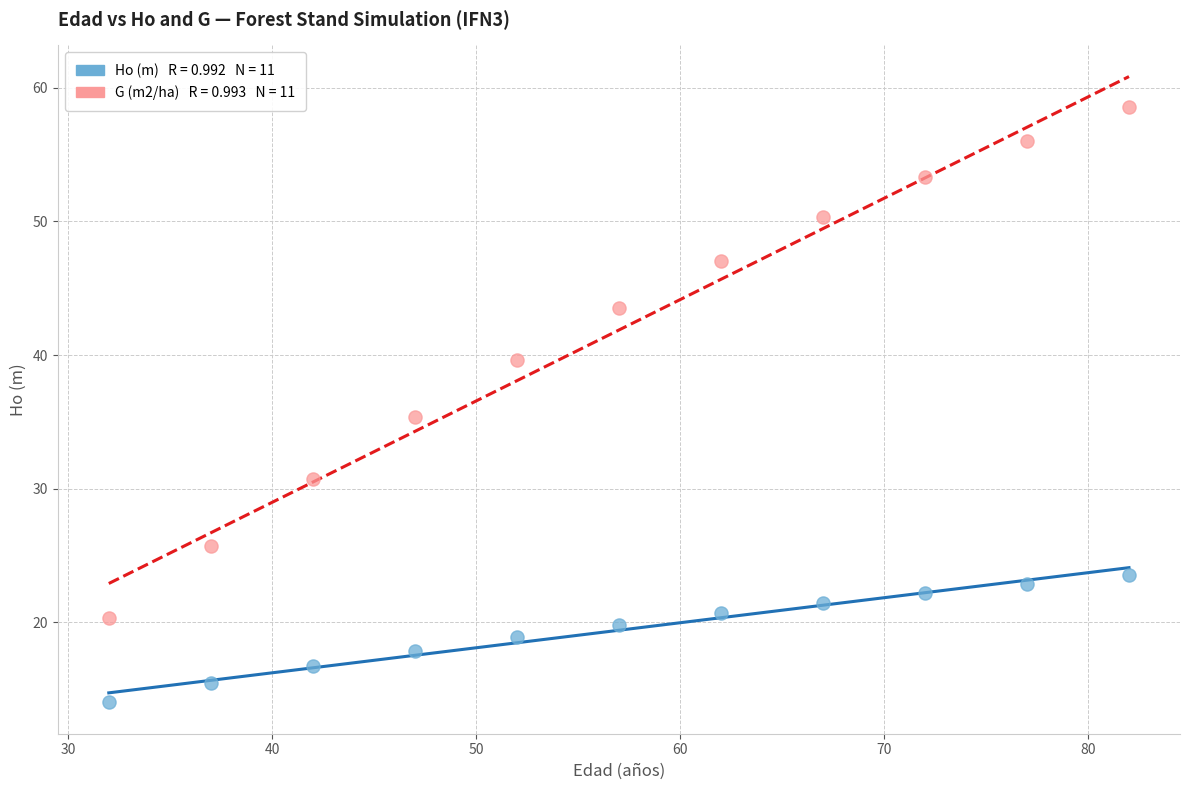

Across all series, what Y value is closest to 36?

35.4